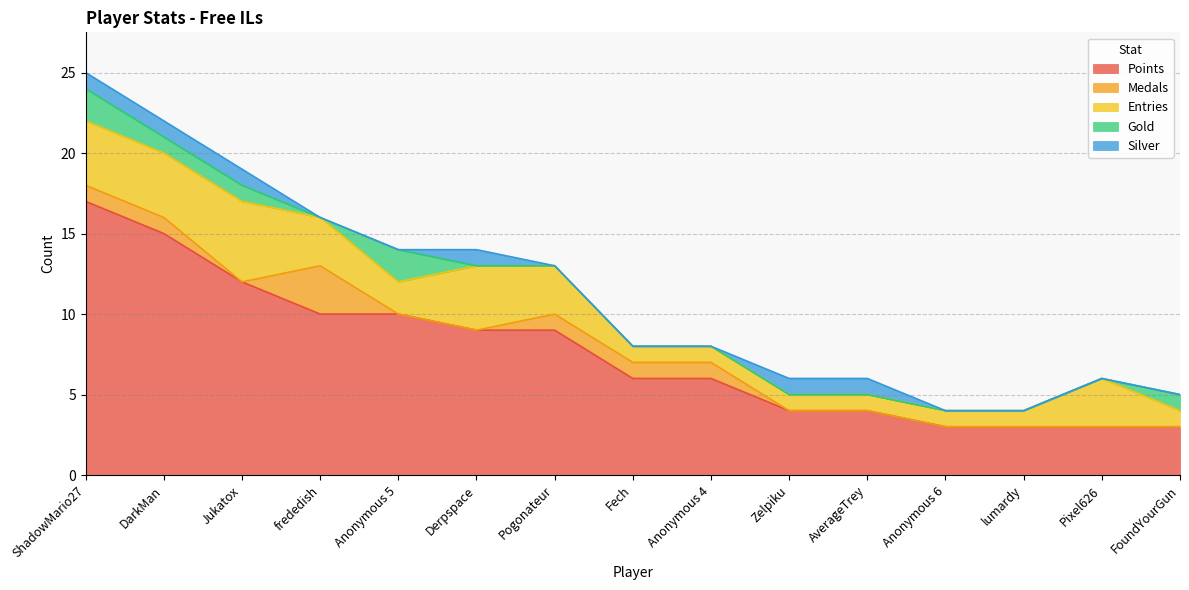

At which category does Silver reach its first local peak?

Derpspace